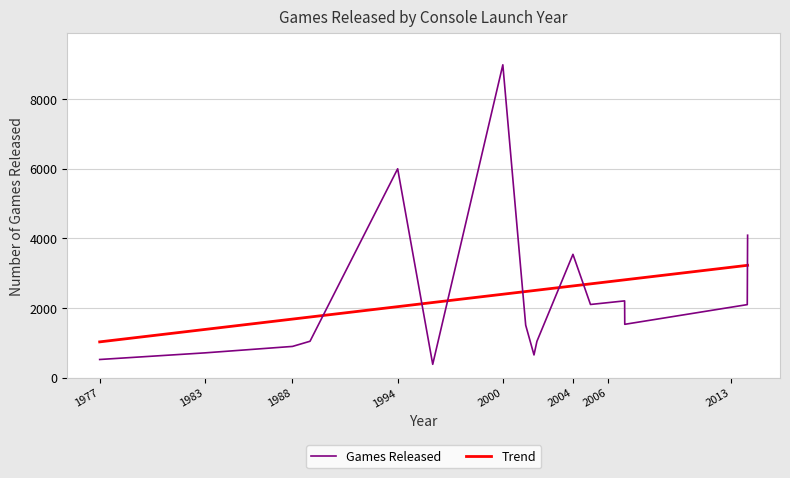

After their last crossing, which series has the higher values: Games Released or Trend?

Games Released